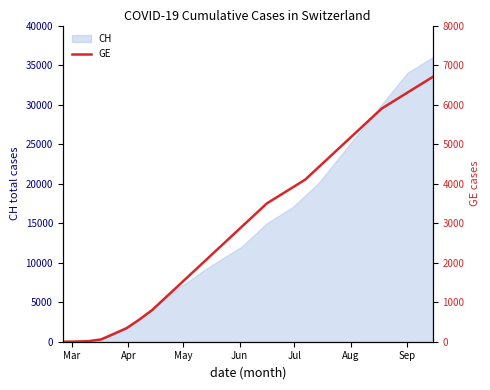

What is the maximum value for CH?

36000